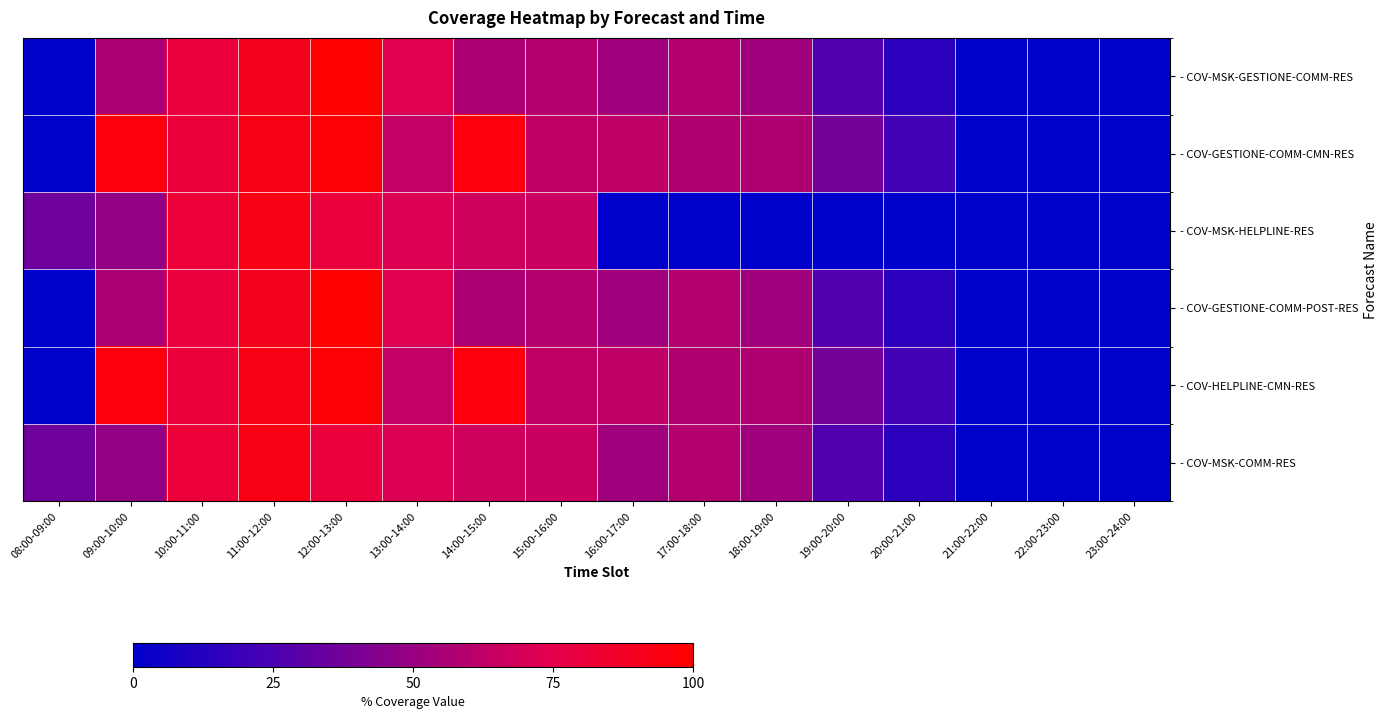

What is the maximum value shown in the chart?

100.1